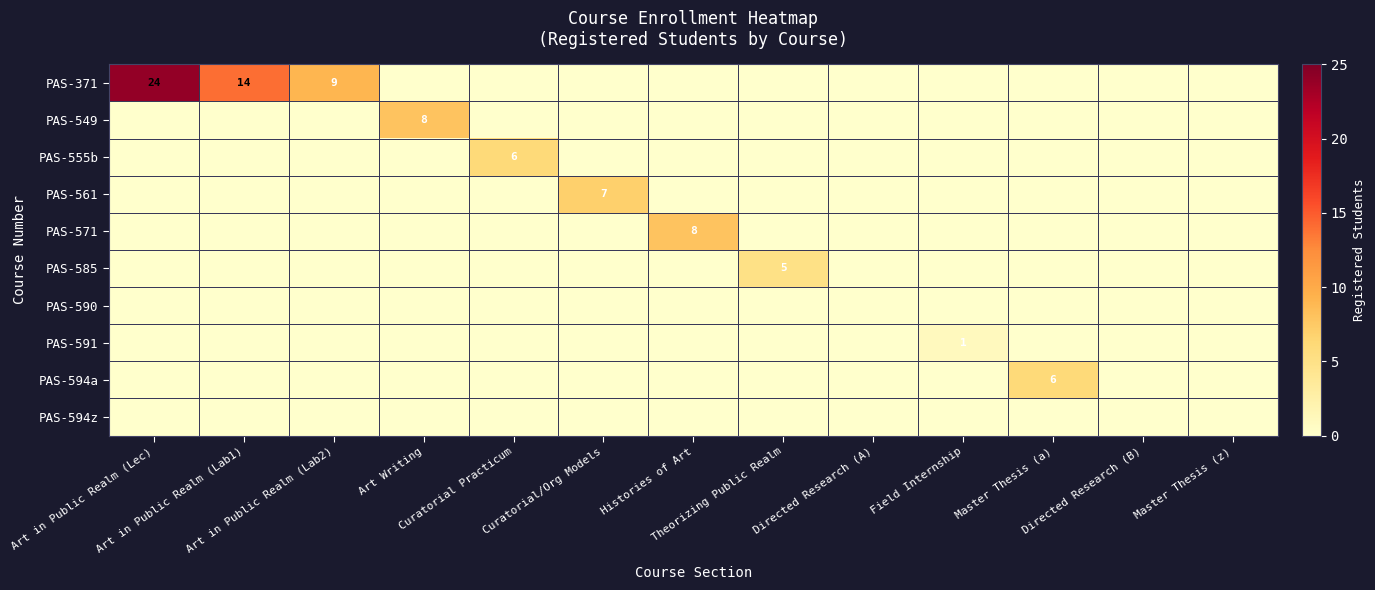

The PAS-591 series shows 0 at Art in Public Realm (Lab1). True or false?

True